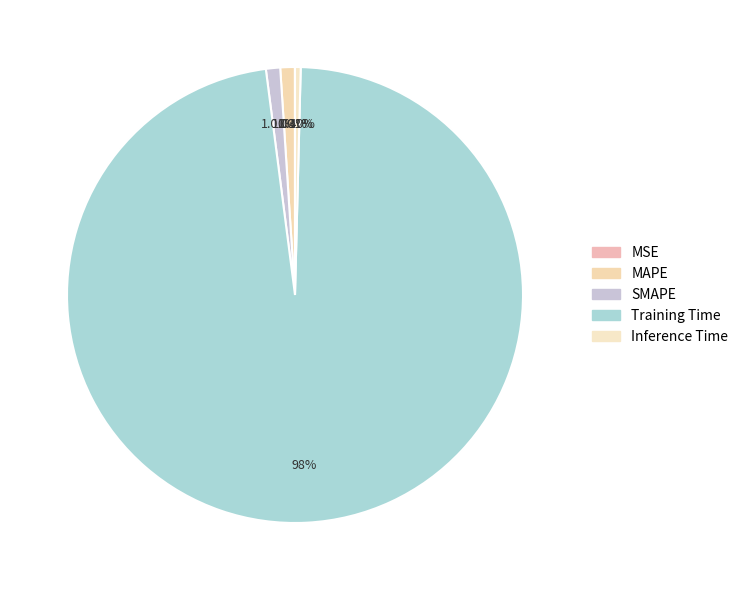

What percentage is the SMAPE slice, to the nearest percent?

1%